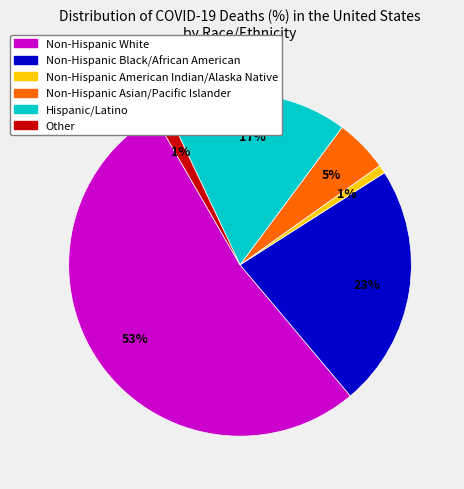

Which has a higher value, Other or Non-Hispanic Asian/Pacific Islander?

Non-Hispanic Asian/Pacific Islander